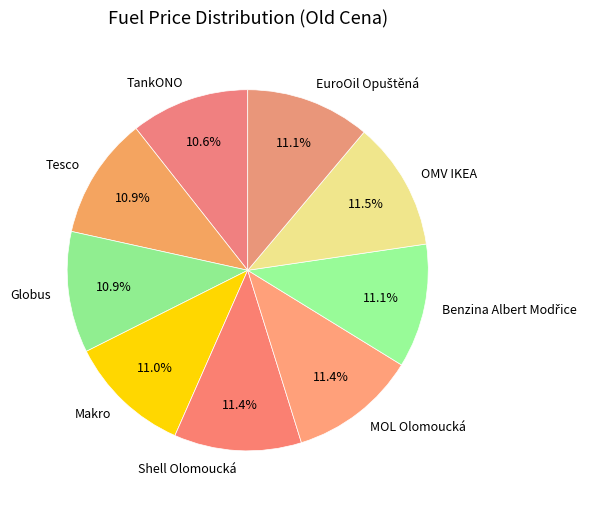

Which has a higher value, TankONO or OMV IKEA?

OMV IKEA